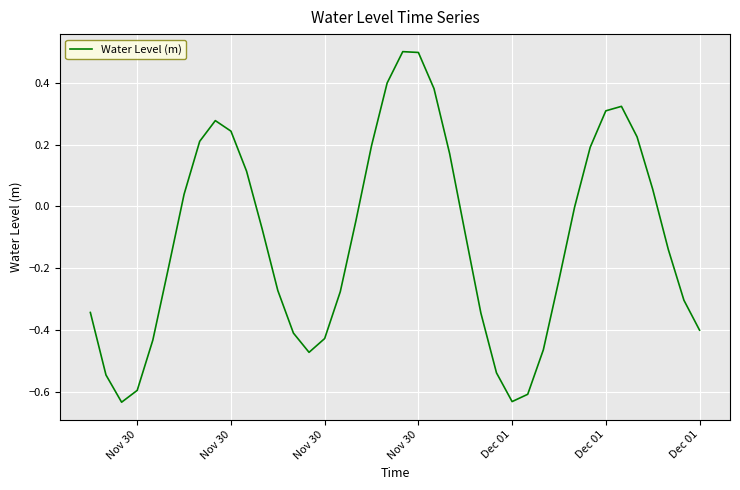

Does the chart display data point markers on the line(s)?

No